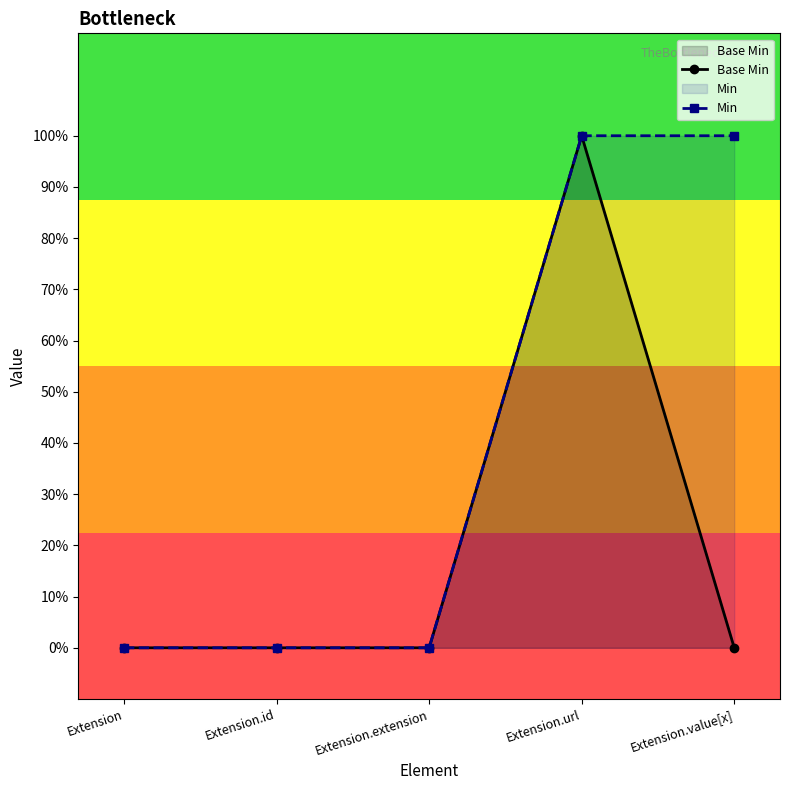

What is the maximum value shown in the chart?

1